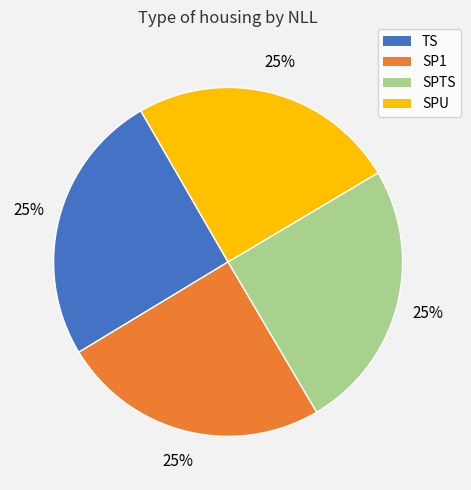

To the nearest percent, what percentage of the pie is SPU?

25%